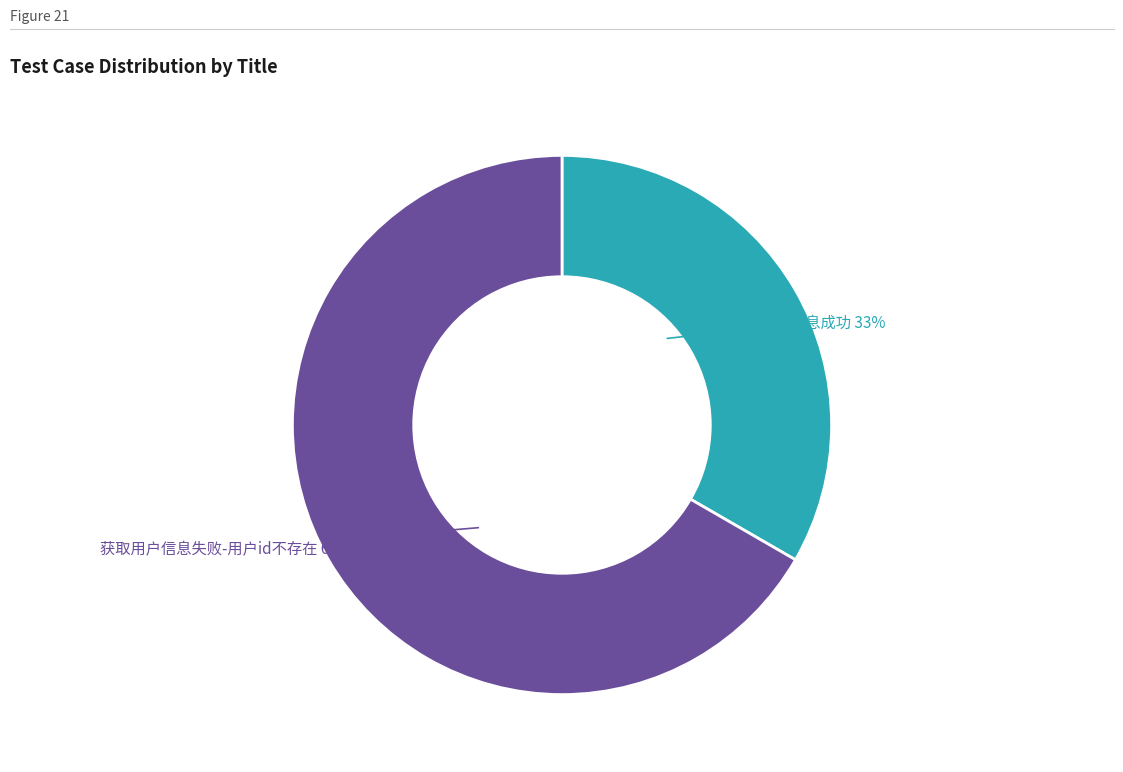

True or false: 获取用户信息成功 accounts for 33% of the total.

True